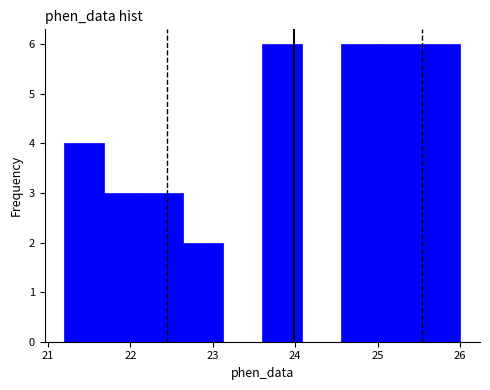

How tall is the bar that spans 22.64 to 23.12 on the x-axis? Neither the bar edges nor the heights are printed on the chart, so give them approximately, as read against the axes.

2